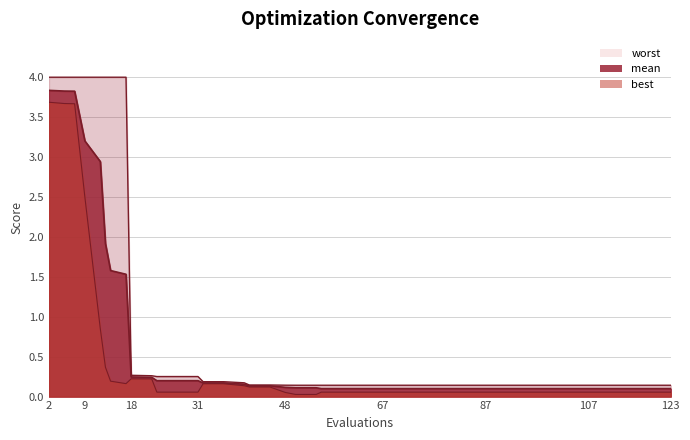

What is the total value across all series at 63?

0.3